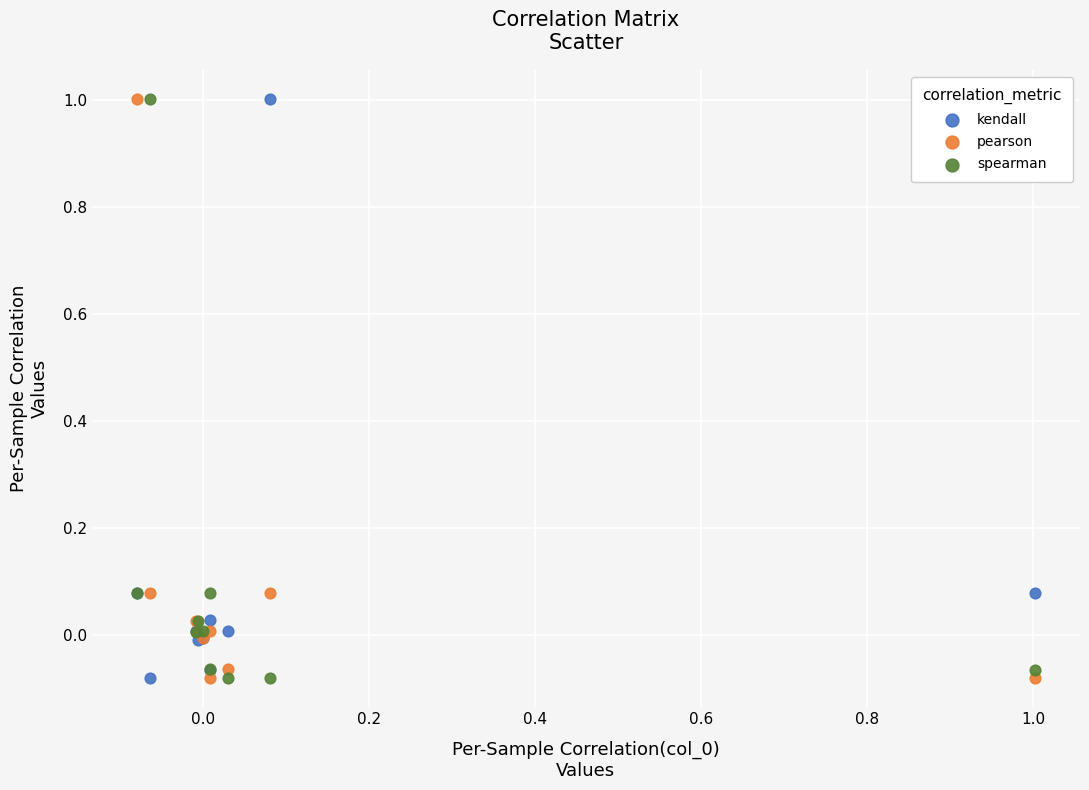

What is the X range (max minus min) for the scatter plot?

1.1